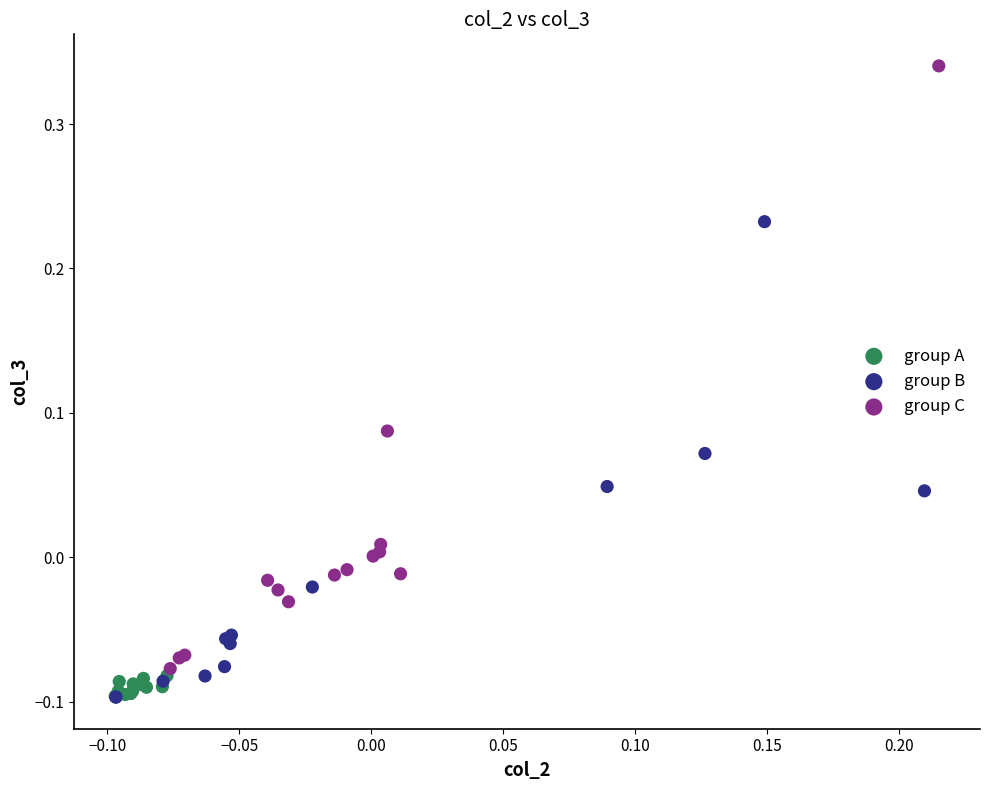

Which series contains the highest Y value?

group C